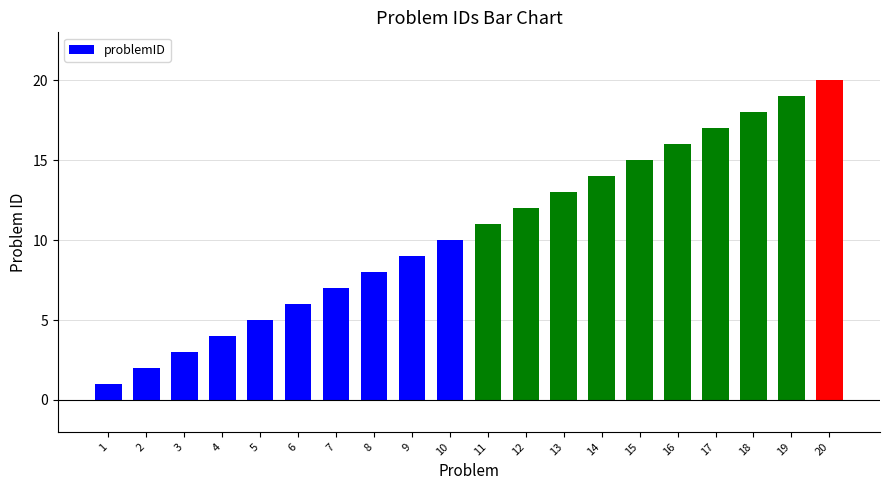

Reading left to right, list all the values displayed in this chart.

1=1	2=2	3=3	4=4	5=5	6=6	7=7	8=8	9=9	10=10	11=11	12=12	13=13	14=14	15=15	16=16	17=17	18=18	19=19	20=20